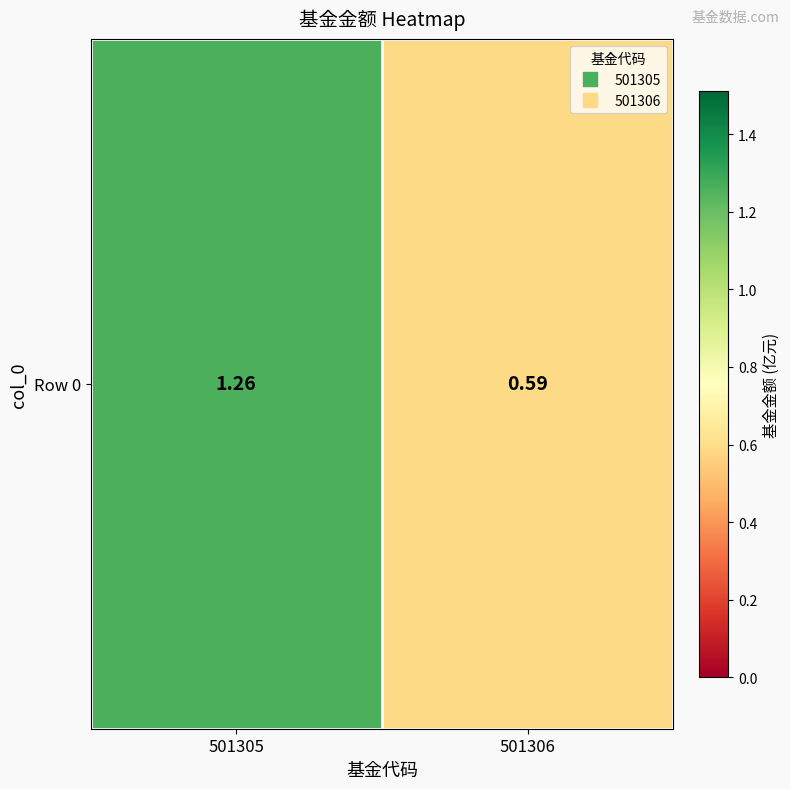

Which label corresponds to the smallest value in the chart?

501306